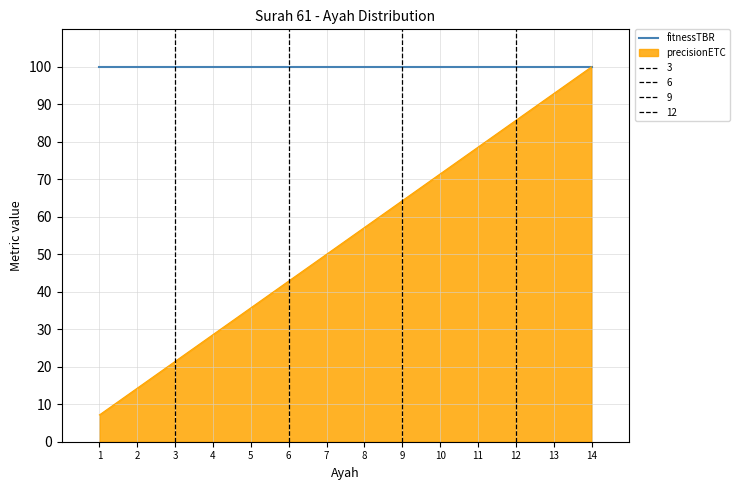

Approximately how many times larger is the value at 3 compared to 6?

0.5